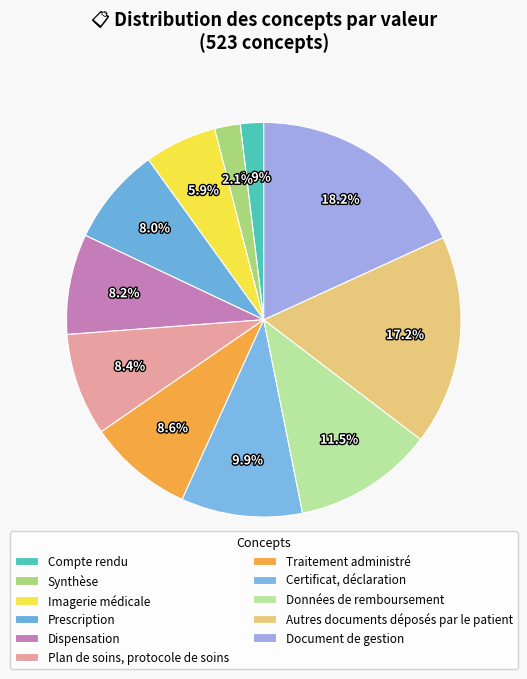

To the nearest percent, what is the difference between the largest and smallest slice percentages?

16%